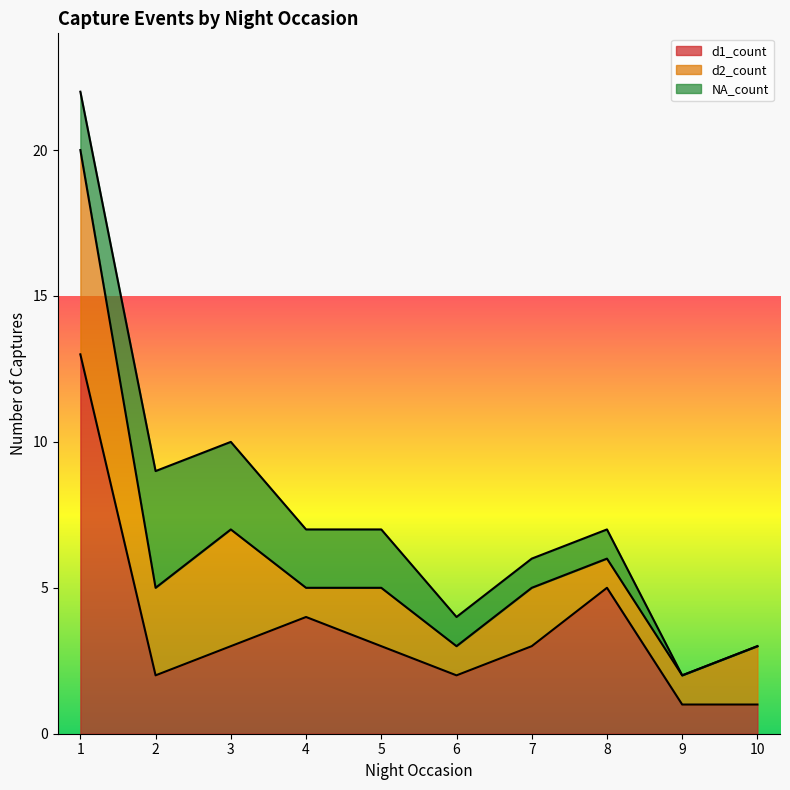

At which category does d2_count reach its first local peak?

3